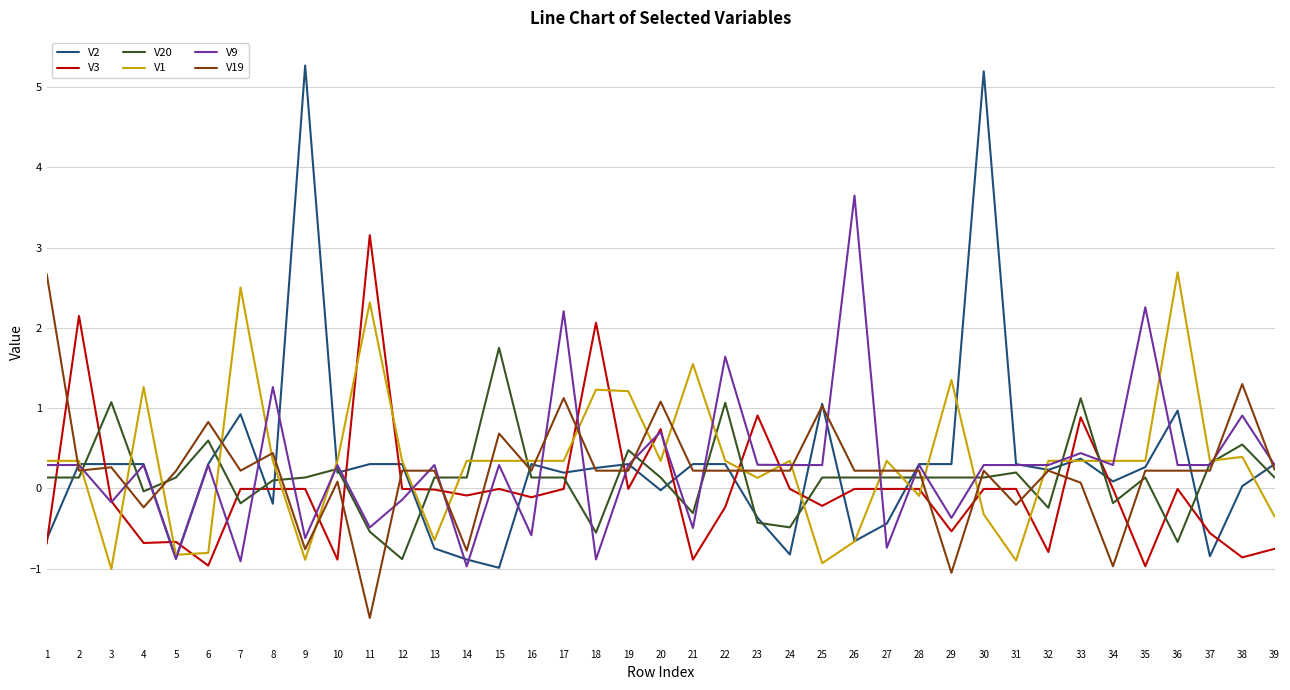

Where does the V2 series first go above 0?

2